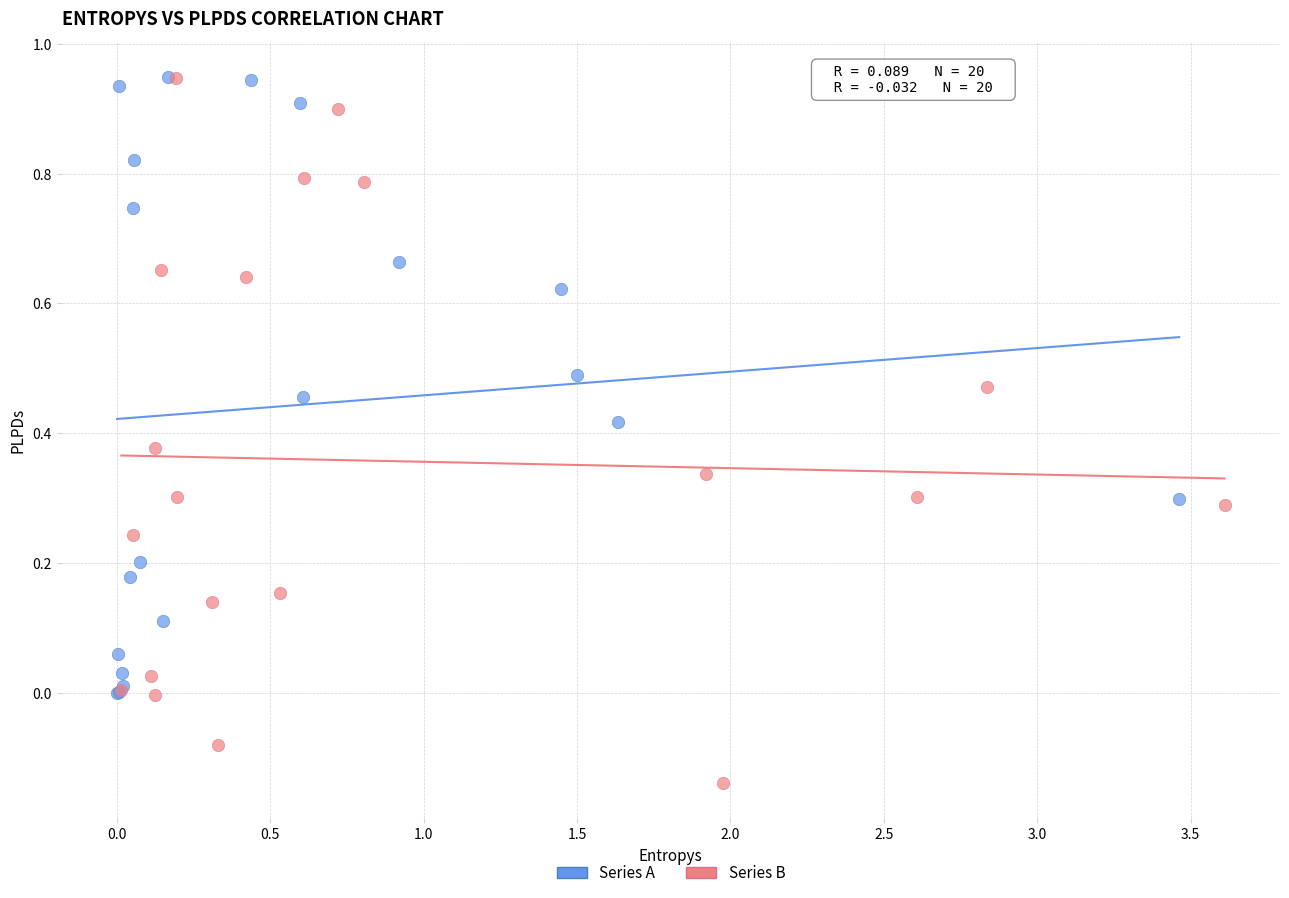

Which series has the largest Y range (max minus min)?

Series B